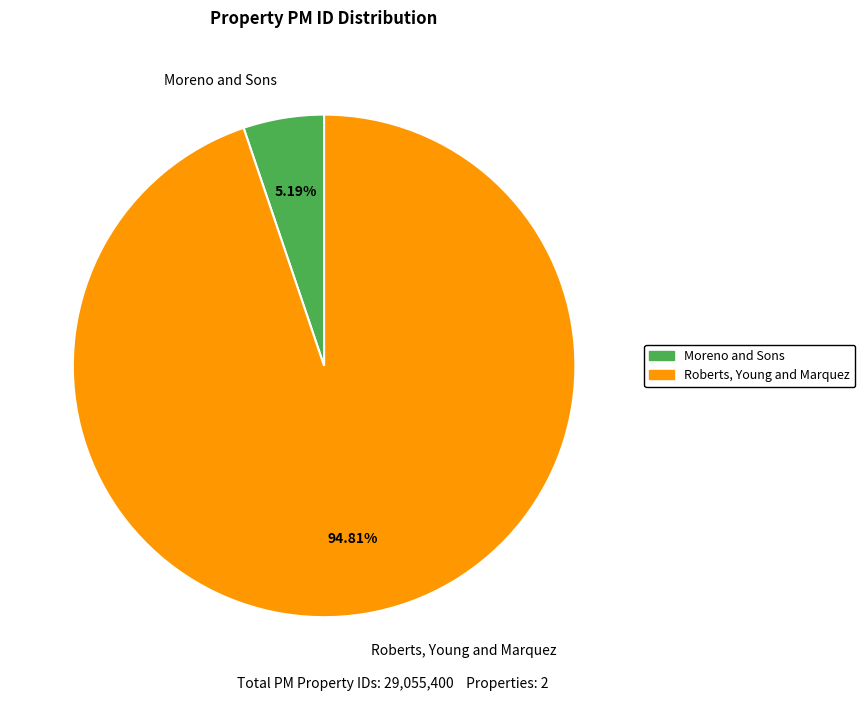

How many slices are in this pie chart?

2